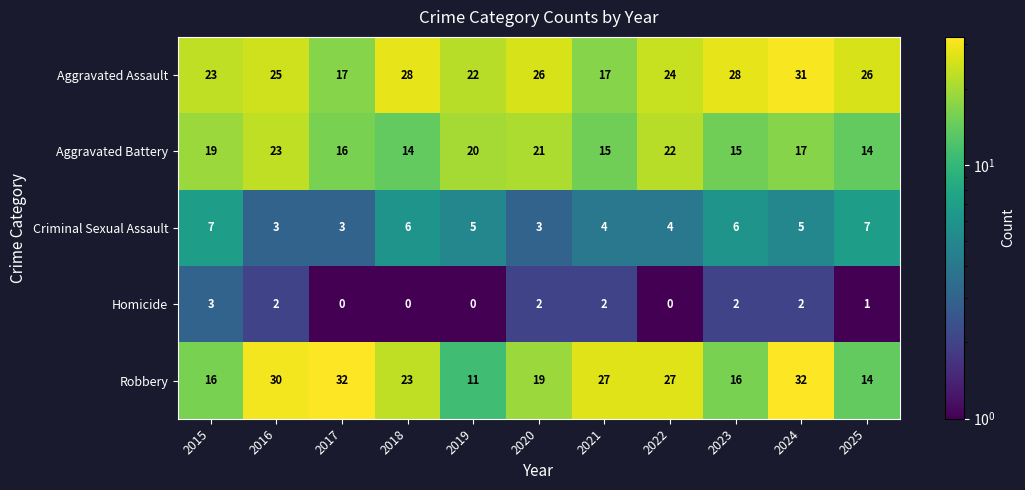

What is the maximum value for Homicide?

3